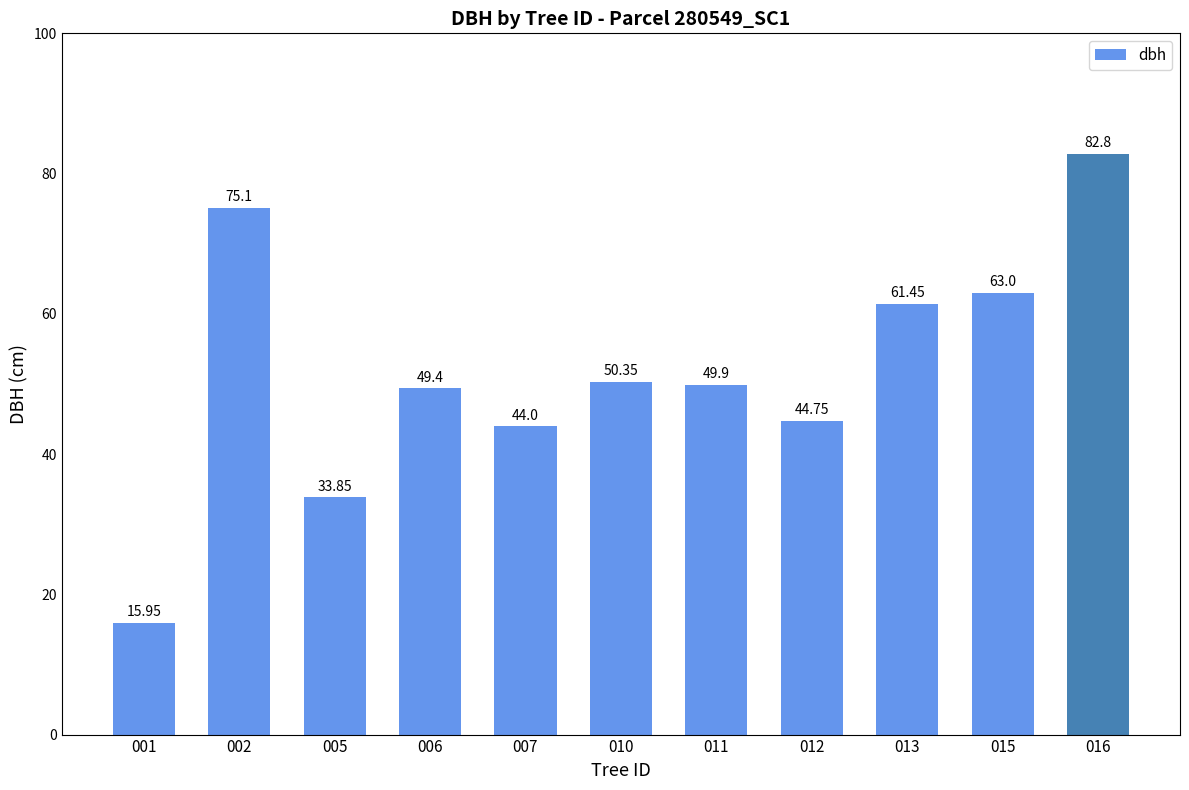

The value at 012 is 44.8. True or false?

True